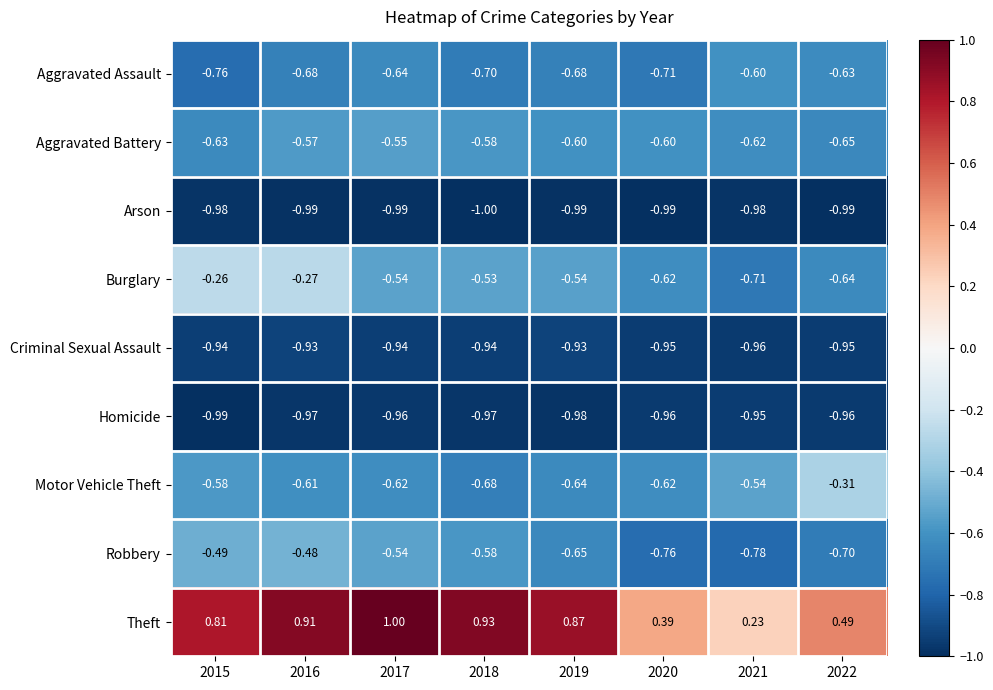

What is the difference between the highest and lowest values at 2021?

1.2